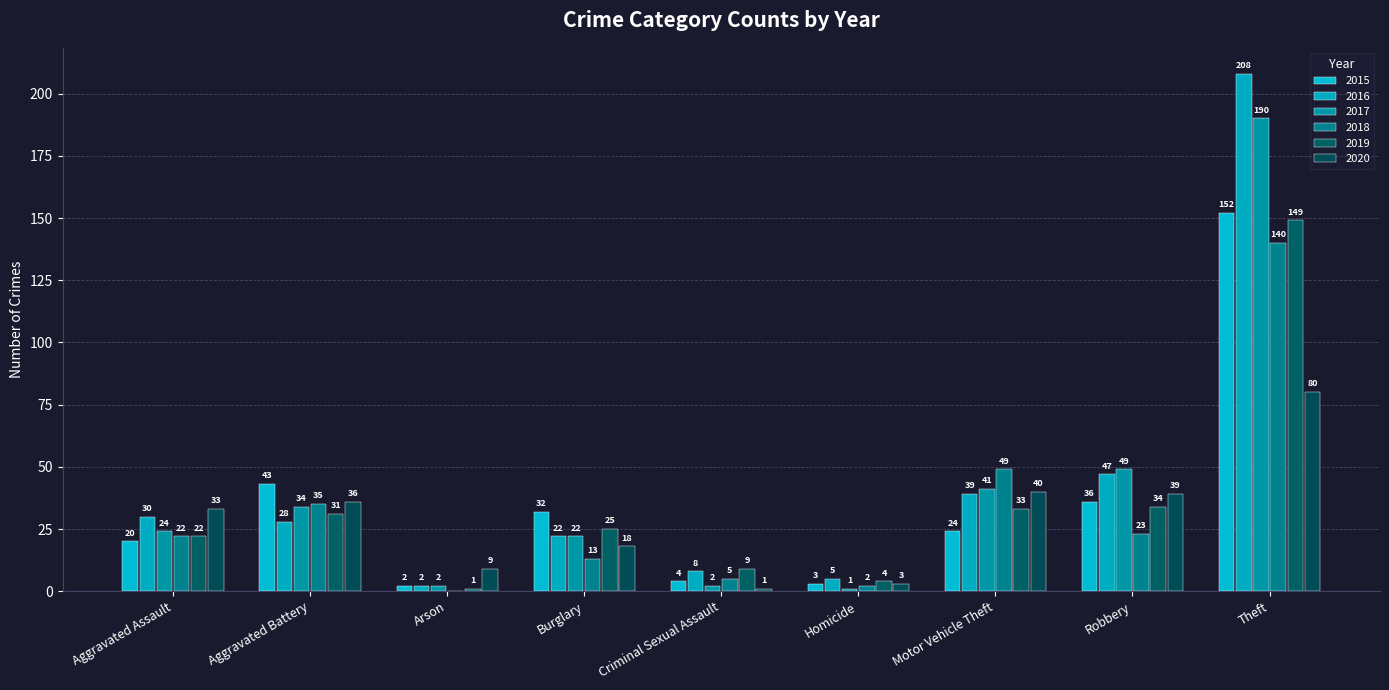

Does the chart contain stacked bars?

No